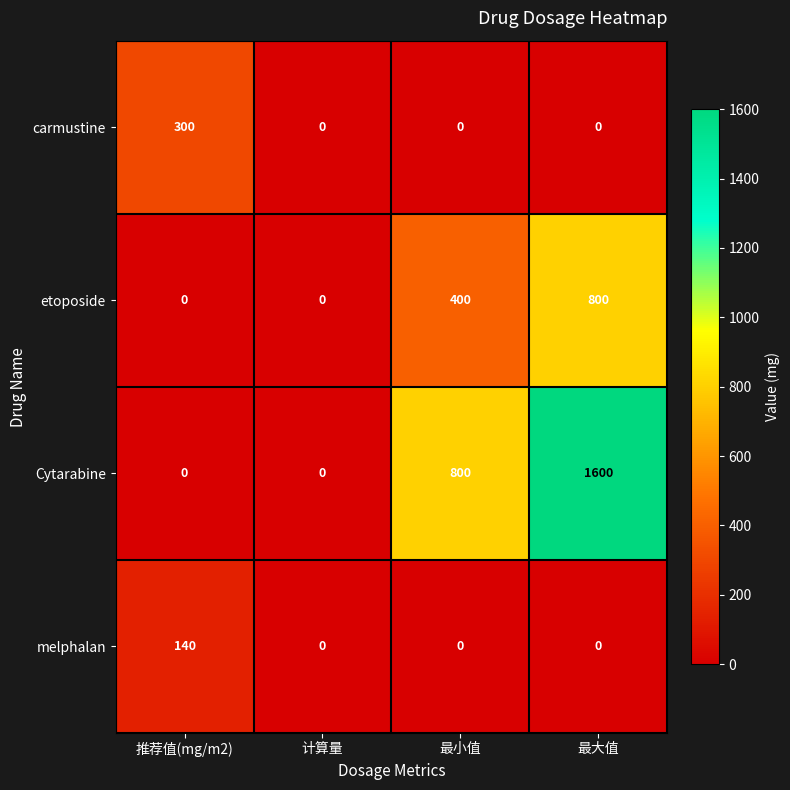

What is the difference between the maximum and second lowest values in the melphalan series?

140